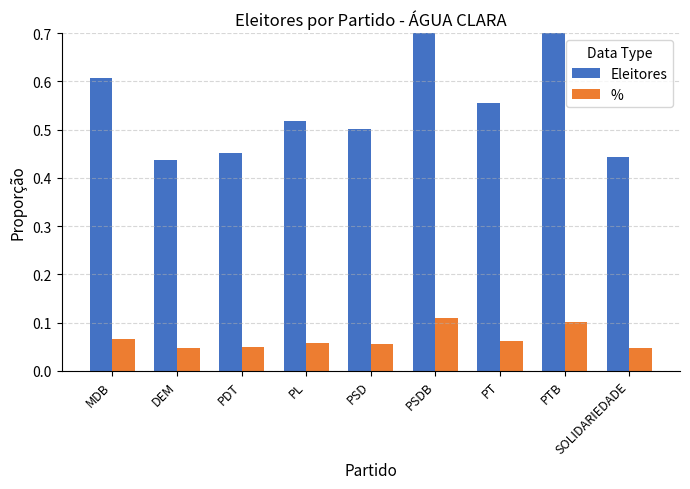

Reading right to left, transcribe all the data shown in this chart.

Eleitores: 0.4	0.9	0.6	1.0	0.5	0.5	0.5	0.4	0.6
%: 0.0	0.1	0.1	0.1	0.1	0.1	0.0	0.0	0.1